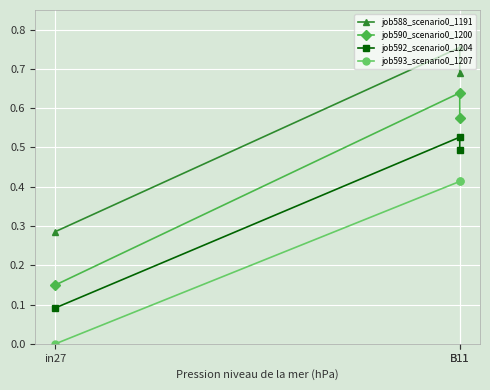

What are all the series names shown in the legend?

job588_scenario0_1191, job590_scenario0_1200, job592_scenario0_1204, job593_scenario0_1207